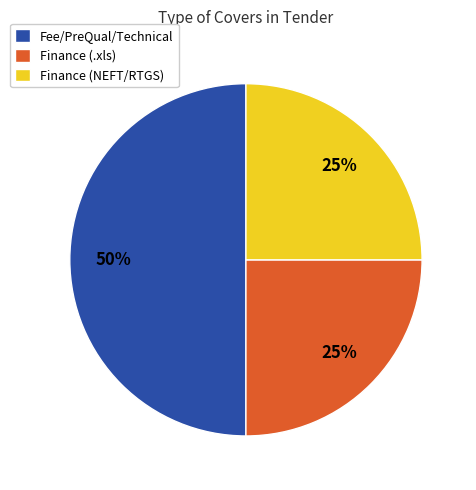

Which category has the biggest portion of the pie?

Fee/PreQual/Technical